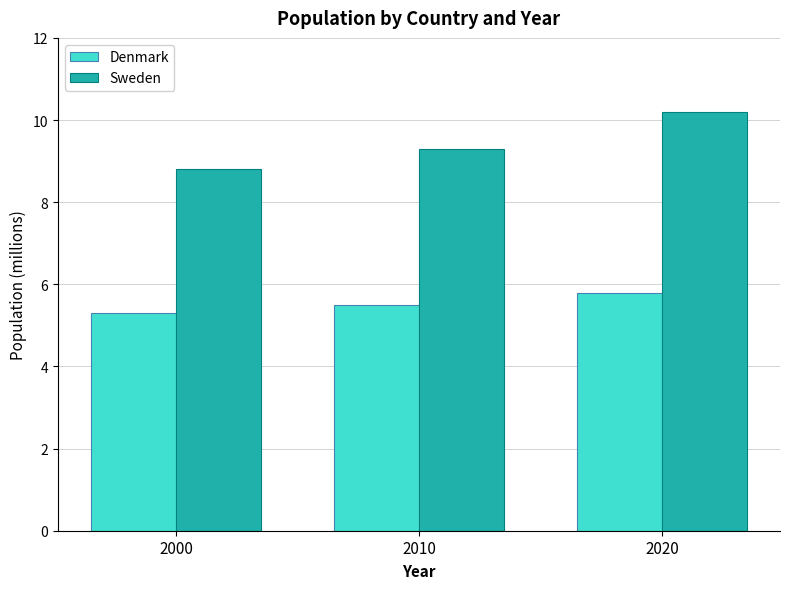

At which label does Sweden reach its minimum?

2000